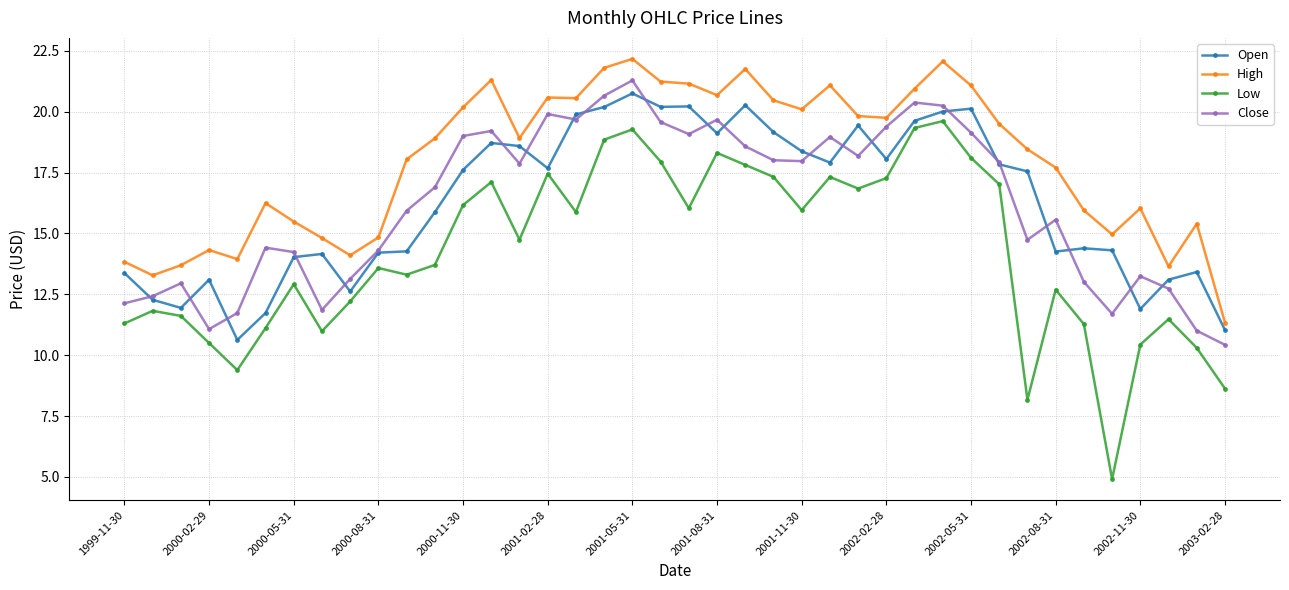

True or false: Close and Low cross at least once.

False